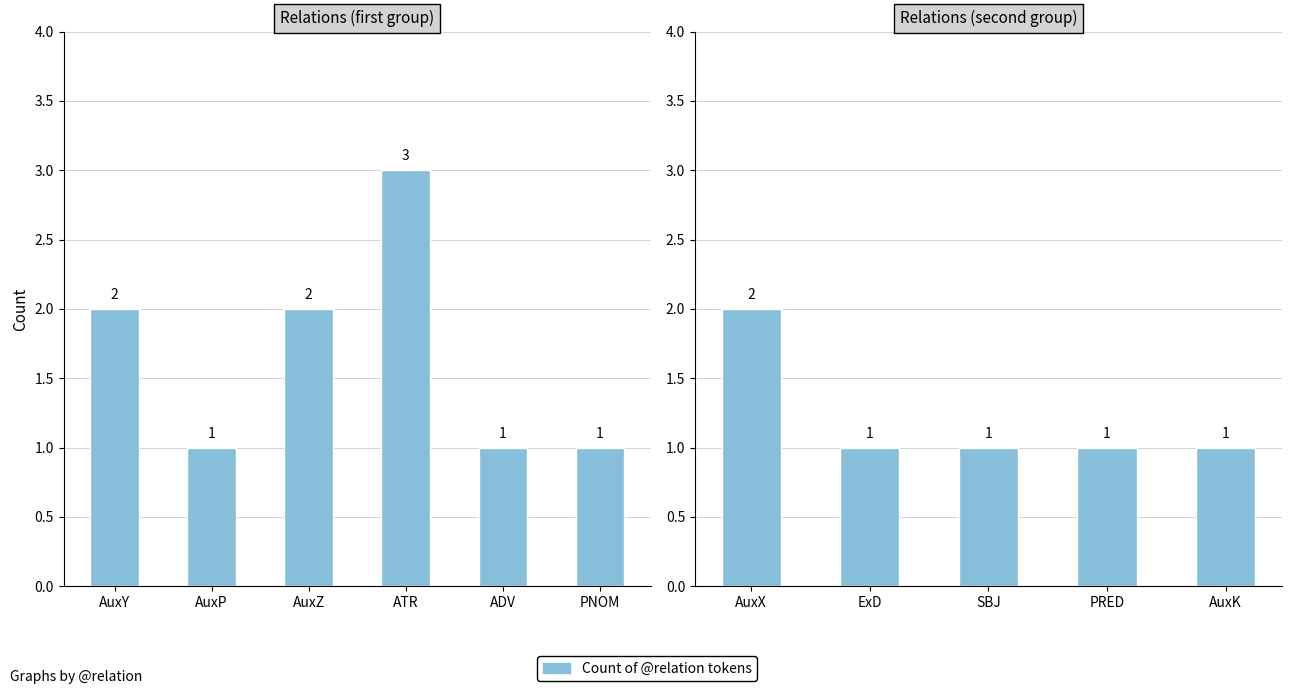

Is it true that the value at AuxK is 1?

False